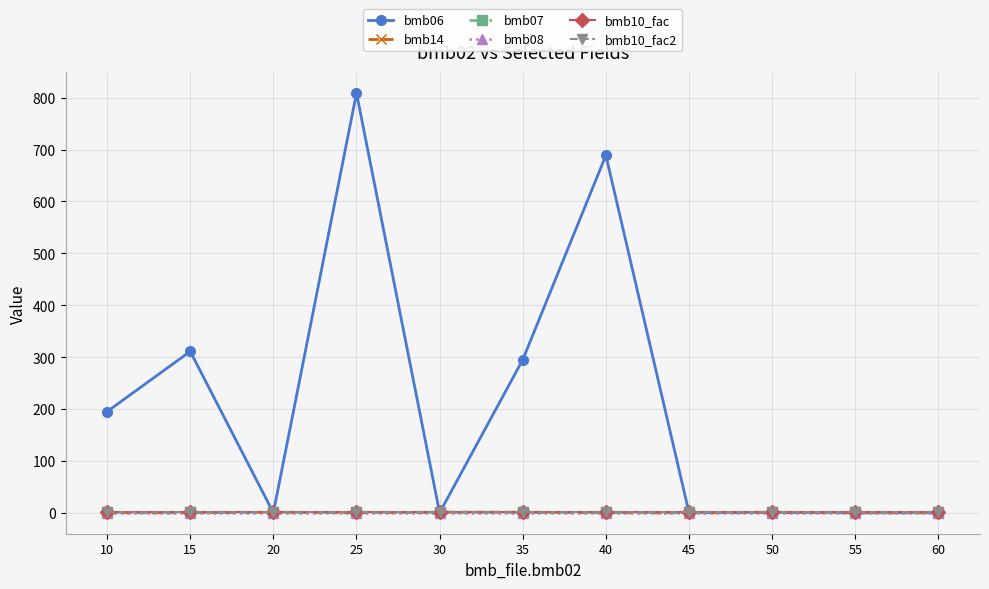

True or false: bmb08 and bmb07 intersect in this chart.

False